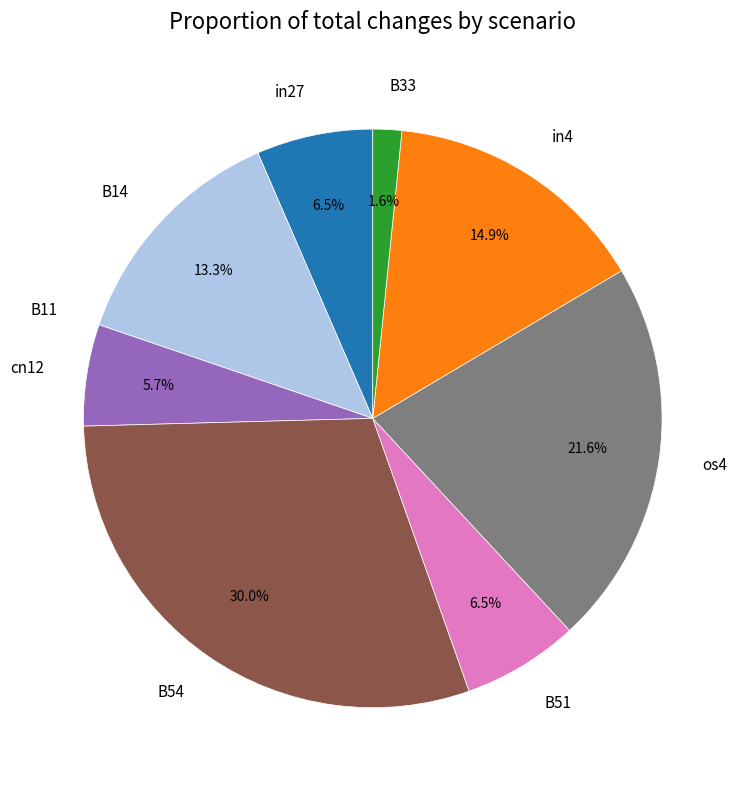

To the nearest percent, what is the combined percentage of in27 and cn12?

12%